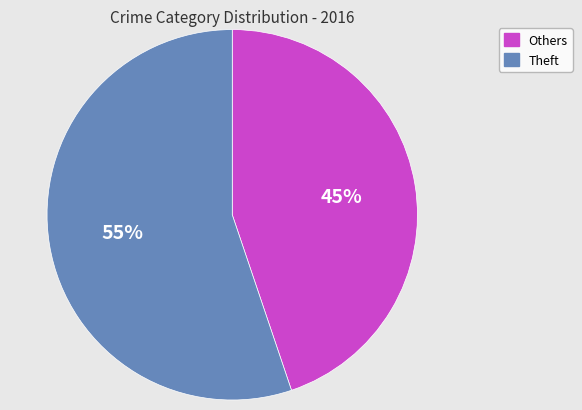

To the nearest percent, what is the average slice percentage?

50%